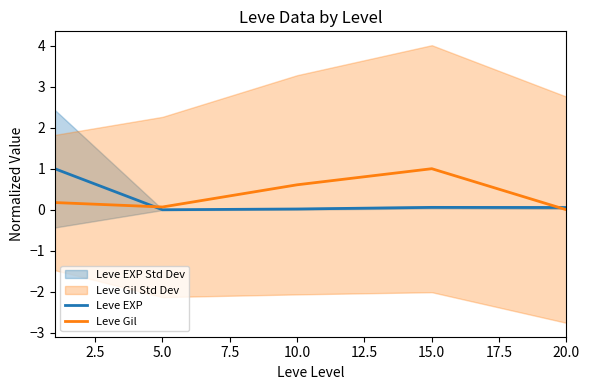

Which series has the widest spread of values?

Leve EXP